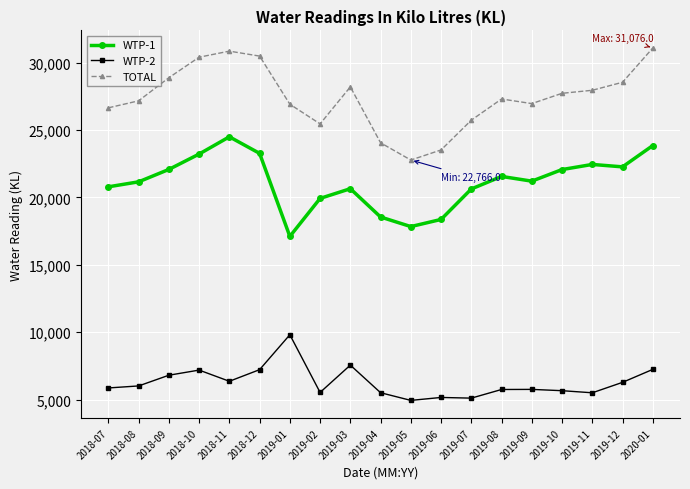

Which category has the lowest value in the TOTAL series?

2019-05